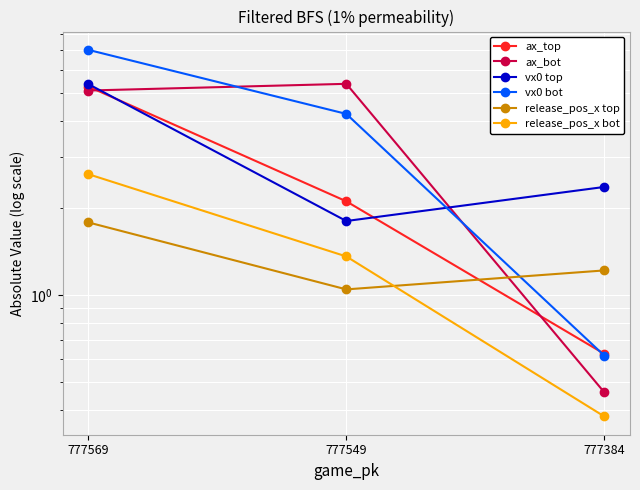

What are all the series names shown in the legend?

ax_top, ax_bot, vx0 top, vx0 bot, release_pos_x top, release_pos_x bot